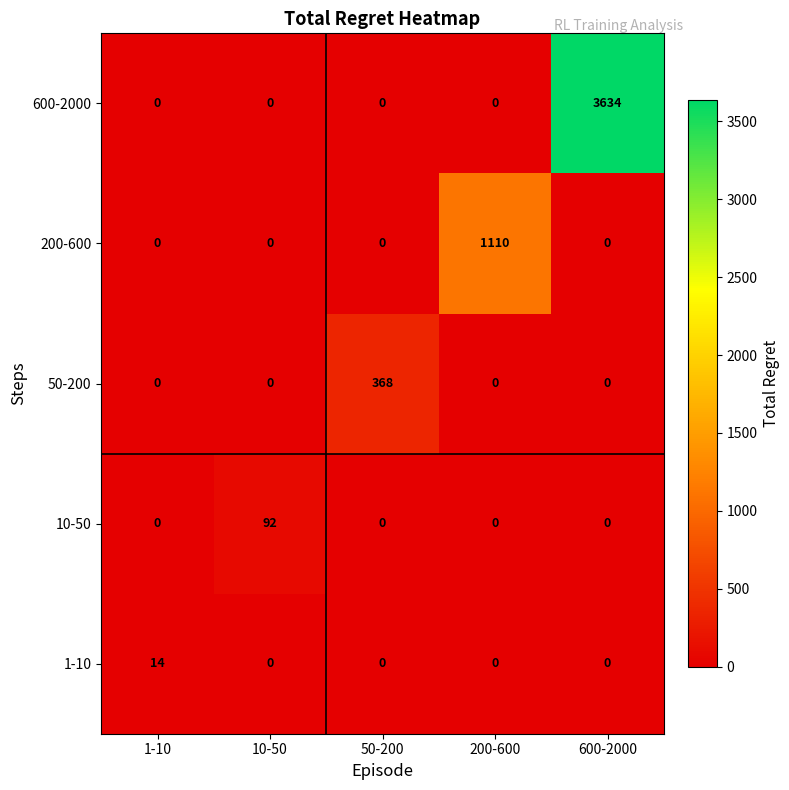

What is the spread (max minus min) of values at 50-200?

368